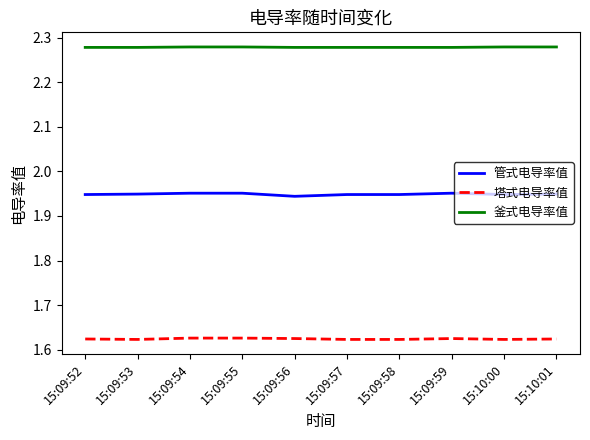

What is the total value across all series at 15:10:01?

5.9